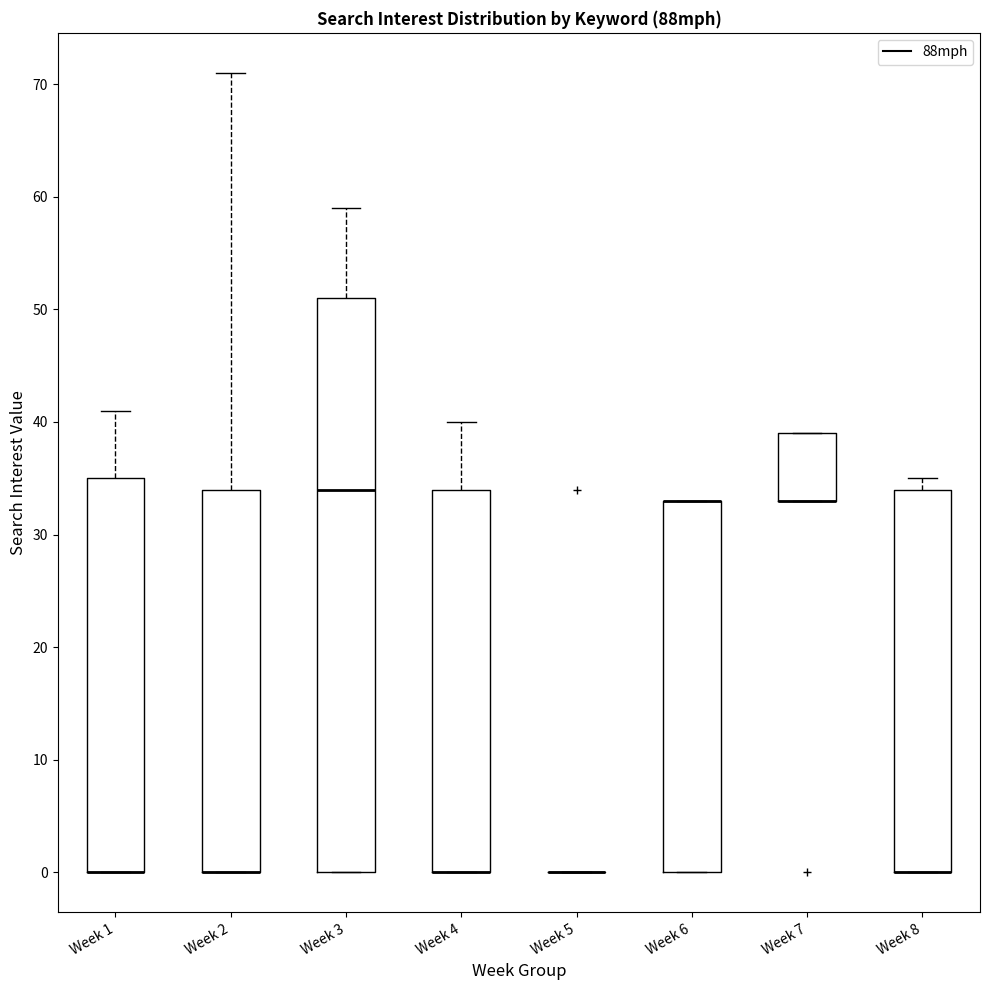

Reading left to right, transcribe this box plot: for each box, give where its median line is, the range the box spans, and where its two whiskers end, as read against the y-axis. The values are not printed on the chart, so give them approximately, as read against the axis.

Week 1: median 0 (drawn on the box's lower edge), box 0 to 35, whiskers 0 to 41
Week 2: median 0 (drawn on the box's lower edge), box 0 to 34, whiskers 0 to 71
Week 3: median 34, box 0 to 51, whiskers 0 to 59
Week 4: median 0 (drawn on the box's lower edge), box 0 to 34, whiskers 0 to 40
Week 5: box collapsed to a line at 0, whiskers 0 to 0
Week 6: median 33 (drawn on the box's upper edge), box 0 to 33, whiskers 0 to 33
Week 7: median 33 (drawn on the box's lower edge), box 33 to 39, whiskers 33 to 39
Week 8: median 0 (drawn on the box's lower edge), box 0 to 34, whiskers 0 to 35